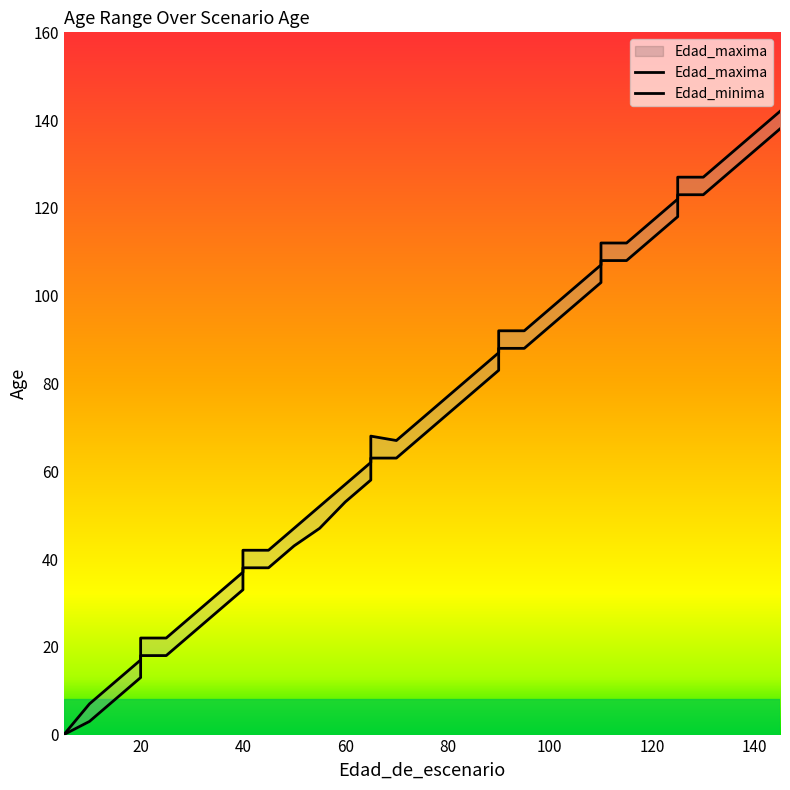

How many distinct data groups are displayed?

2